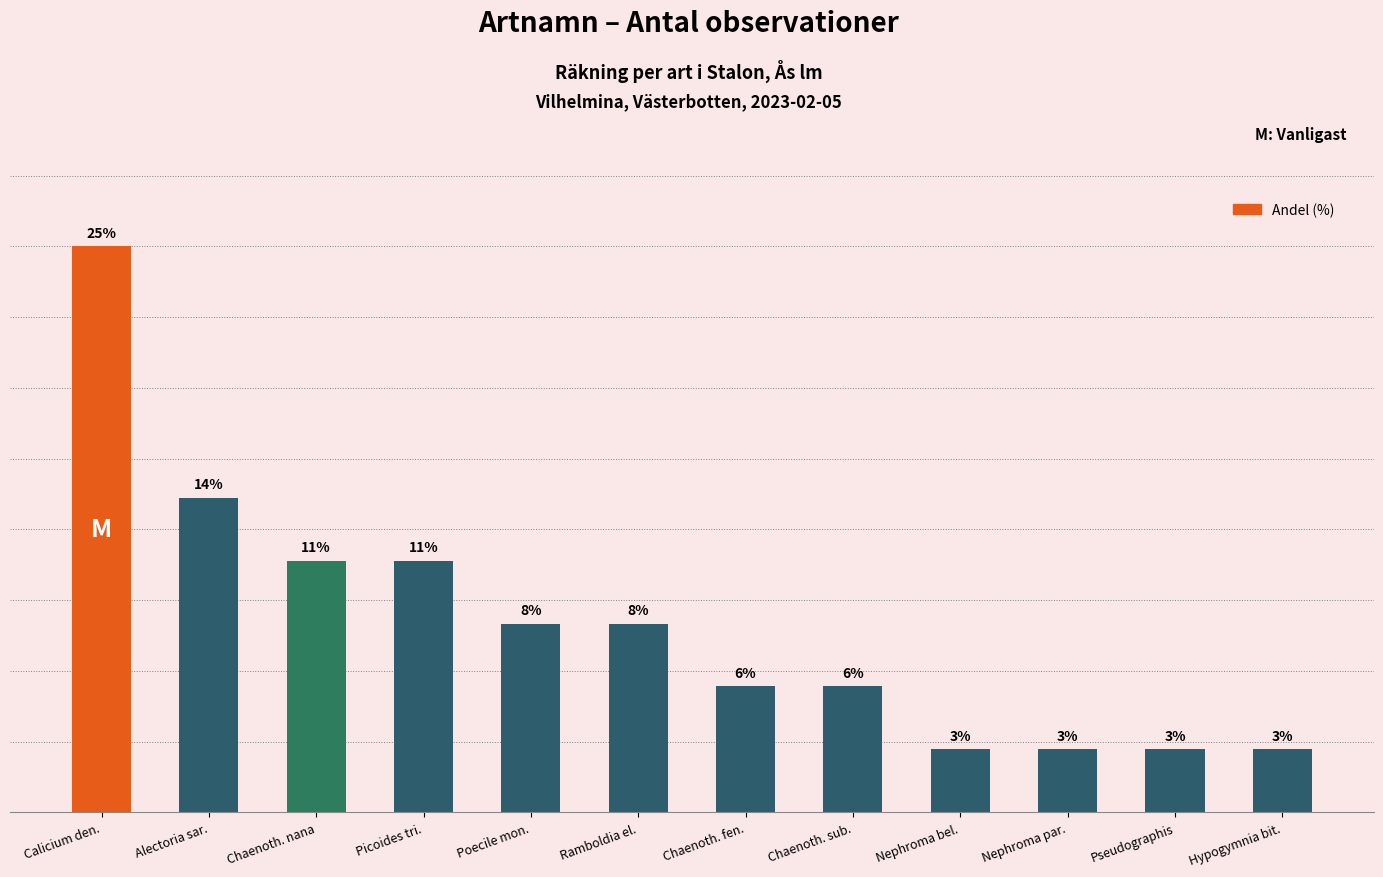

Reading left to right, what are all the values shown in this chart?

25.0	13.9	11.1	11.1	8.3	8.3	5.6	5.6	2.8	2.8	2.8	2.8